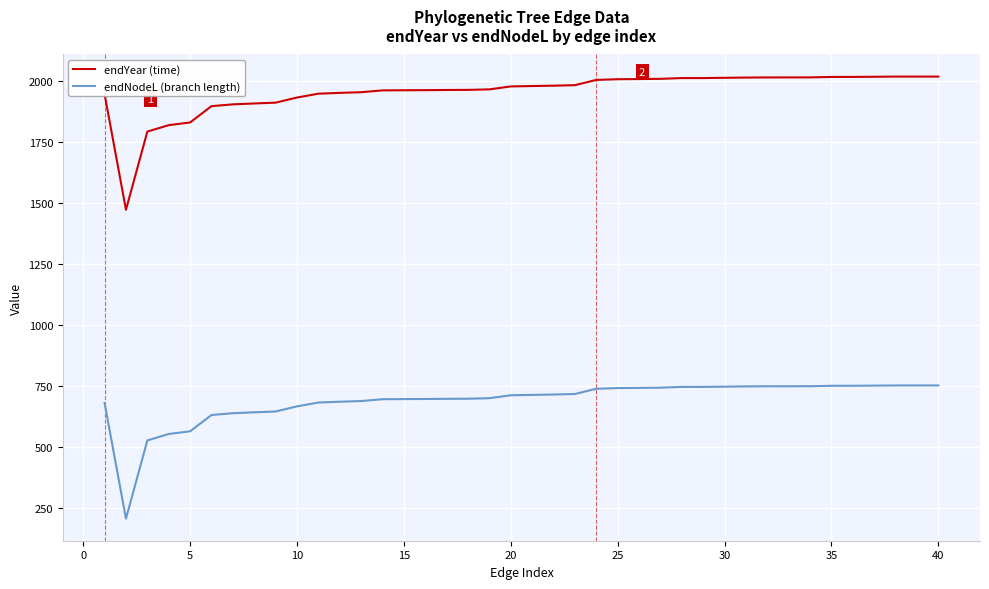

True or false: endYear (time) and endNodeL (branch length) intersect in this chart.

False